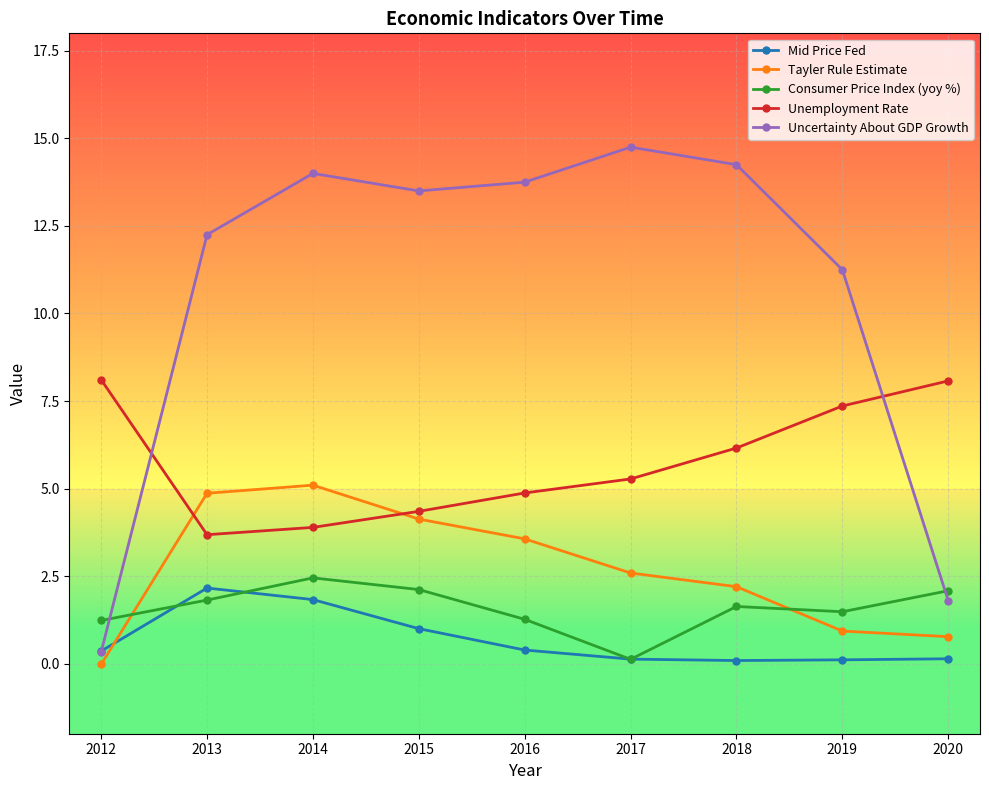

What value does the Uncertainty About GDP Growth series have at 2014?

14.0